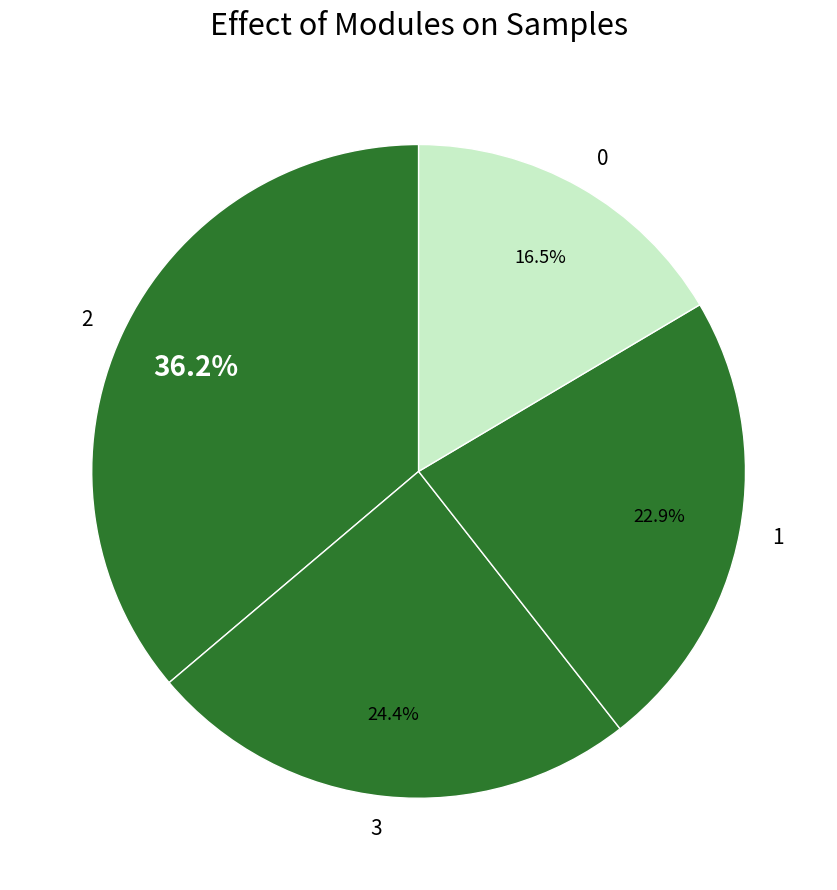

Is 1 the majority of the pie?

No